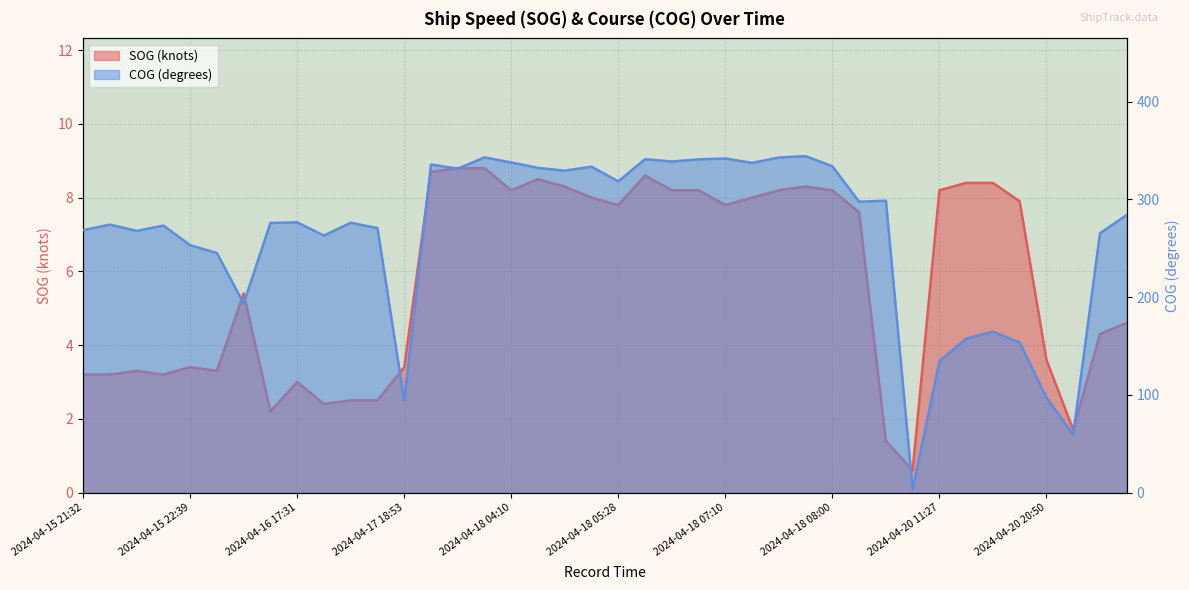

True or false: SOG and COG intersect in this chart.

False